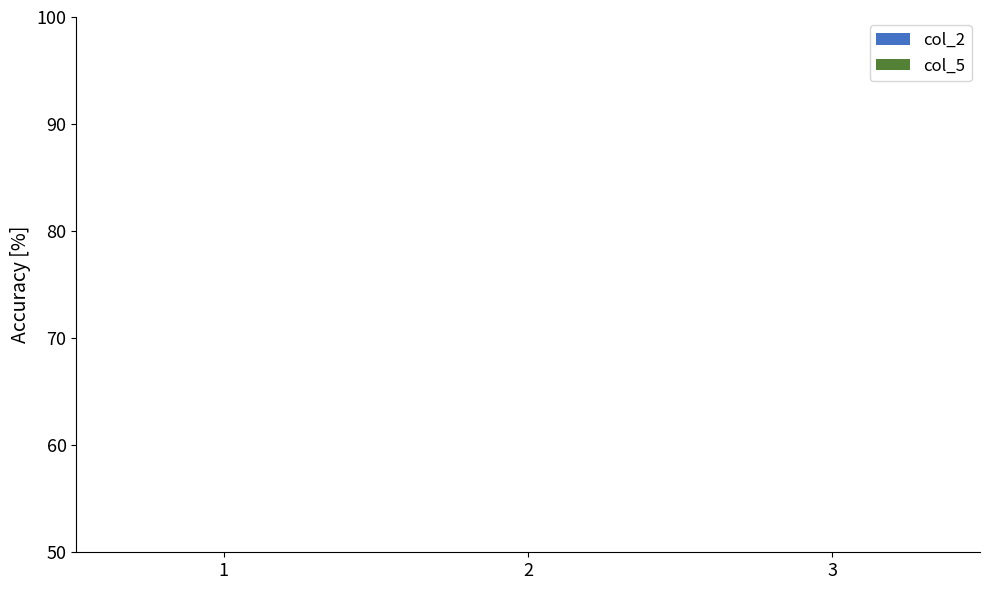

Is it true that col_5 equals 1.3 at 3?

False